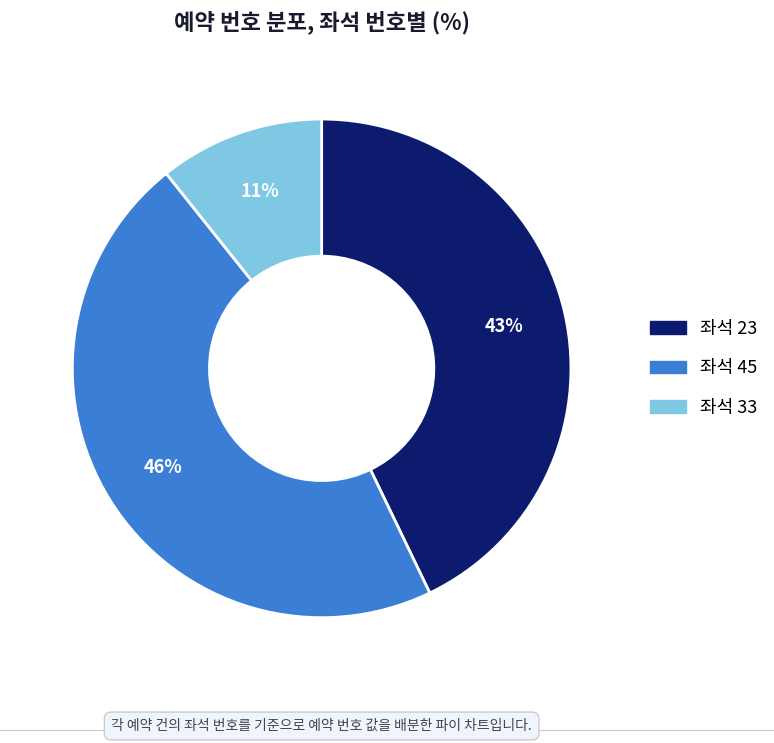

Is there a majority slice in this chart?

No